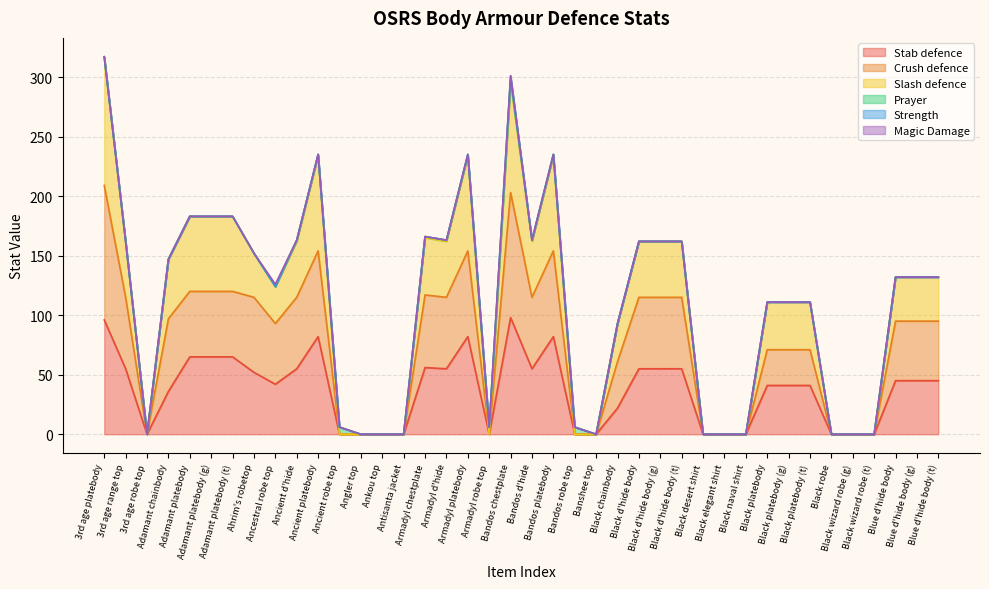

What is the maximum value for Stab defence?

98